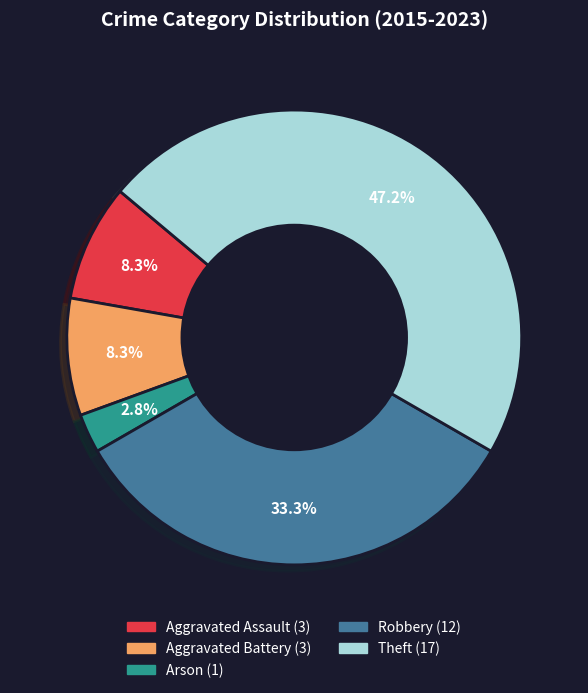

What is the total percentage of Aggravated Battery and Arson?

11.1%